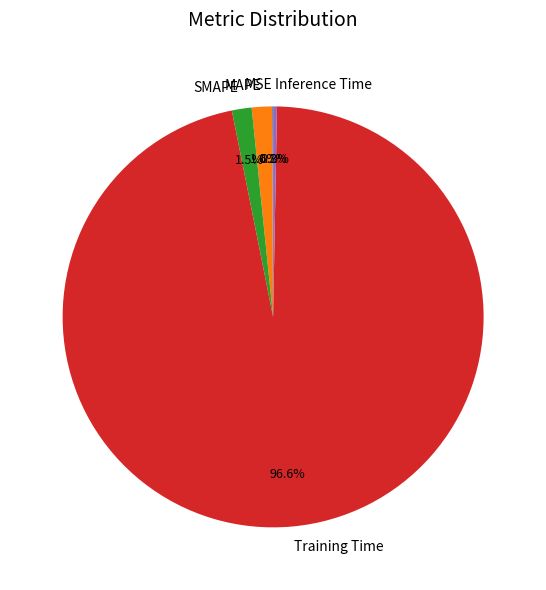

What portion of the pie excludes SMAPE?

98.5%